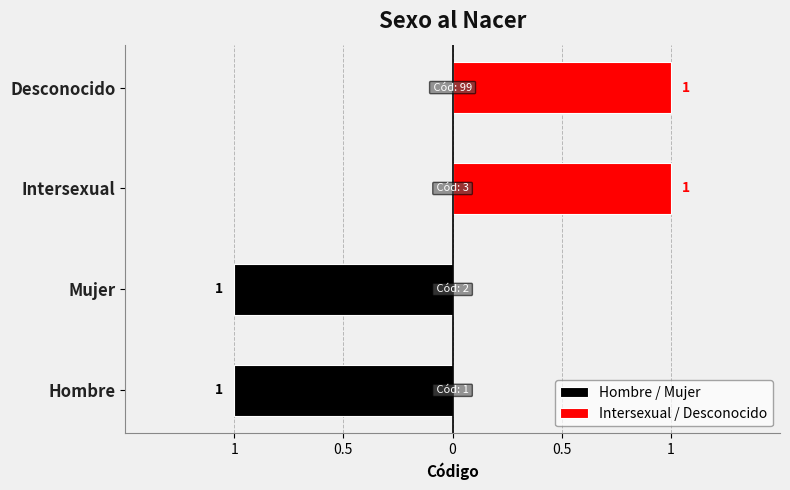

At how many categories does at least one series exceed 0?

2